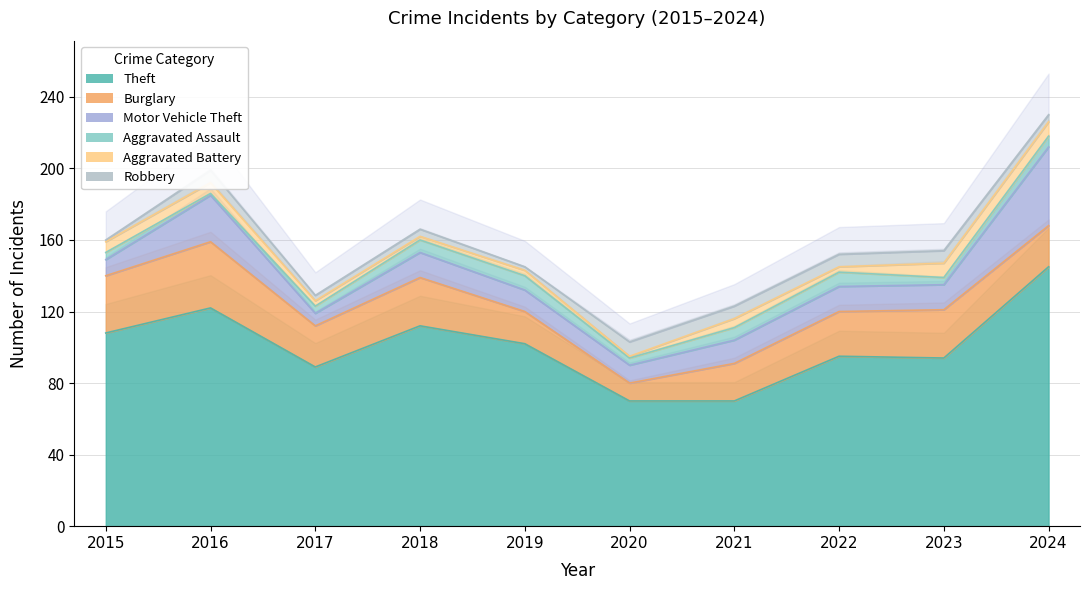

How many data points in Motor Vehicle Theft are above 14?

2